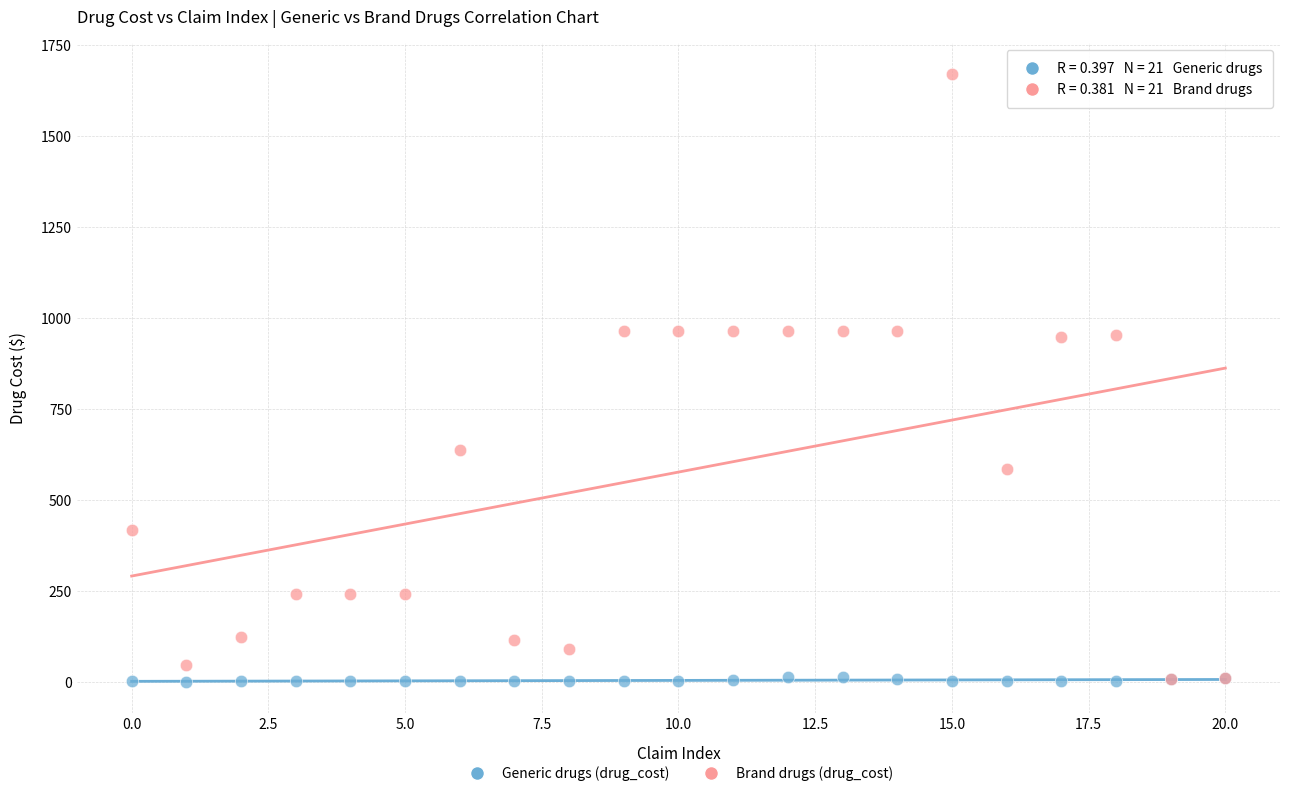

Which series contains the highest Y value?

Brand drugs (drug_cost)